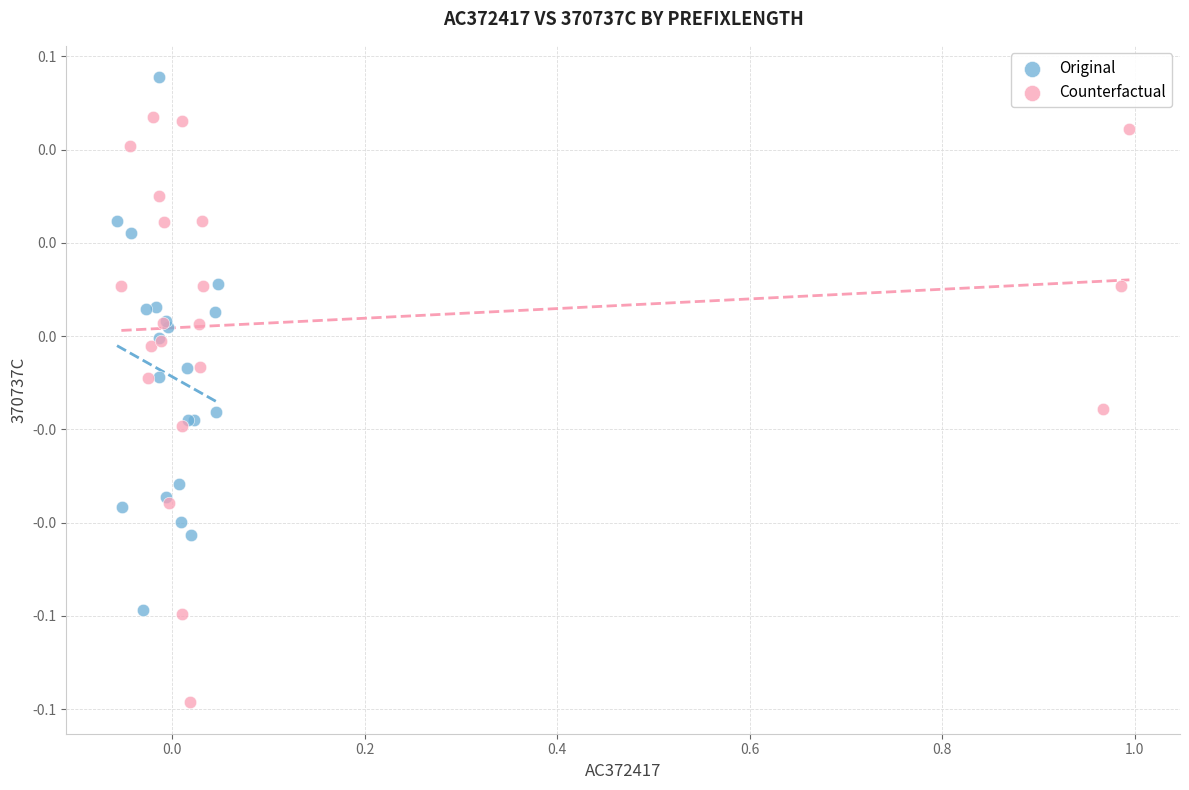

Which series contains the highest Y value?

Original